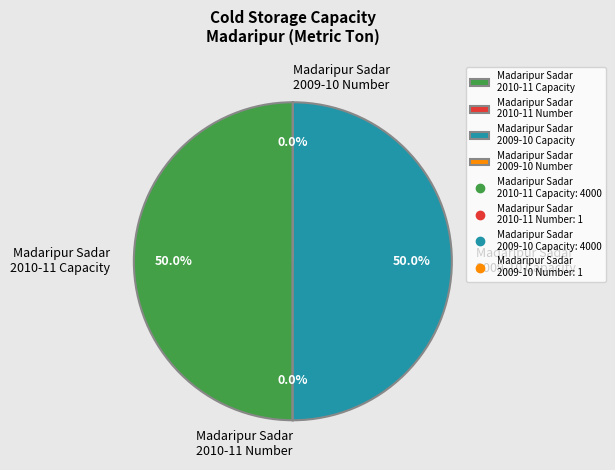

How much of the chart is everything except Madaripur Sadar 2009-10 Capacity?

50.0%